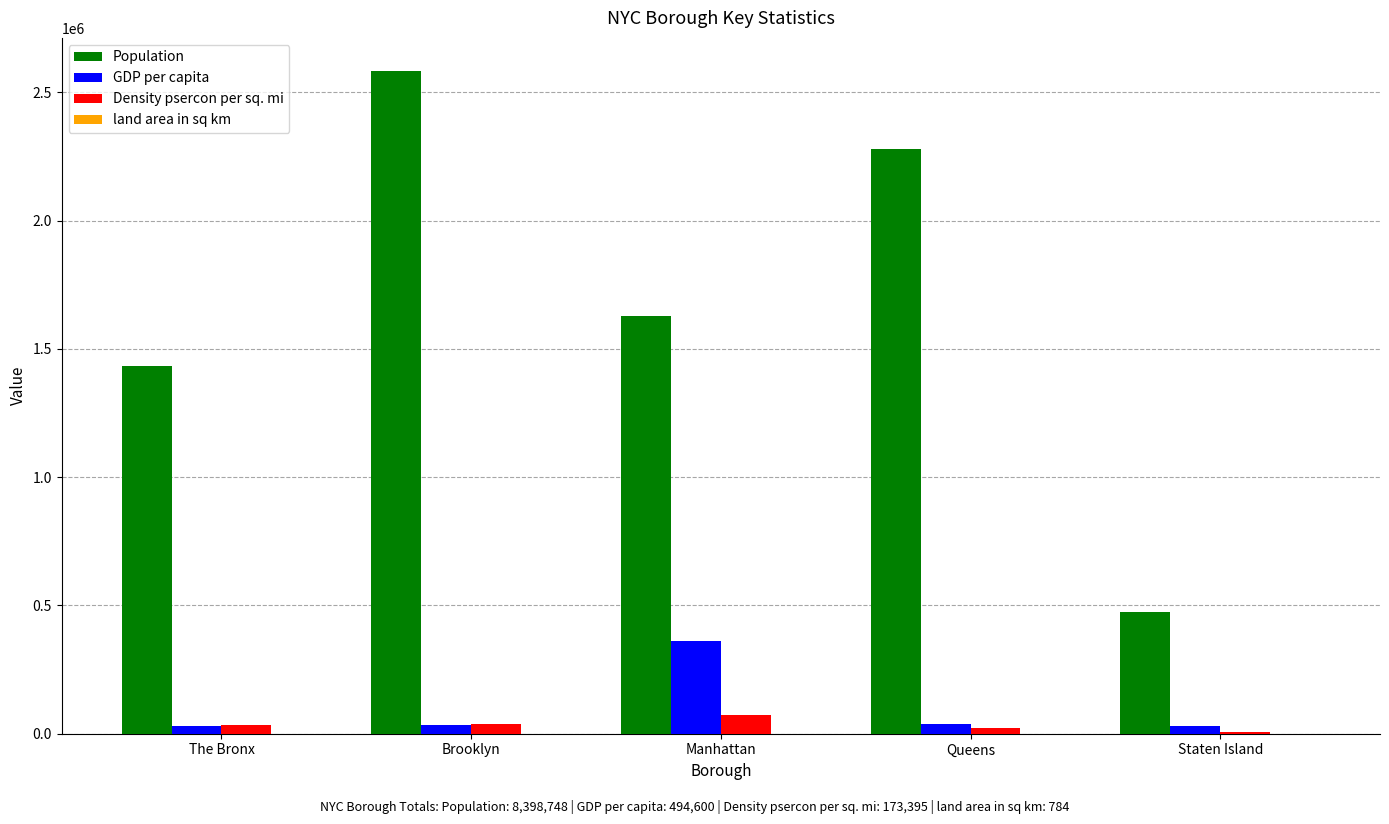

Read the GDP per capita value at Queens.

39600.0